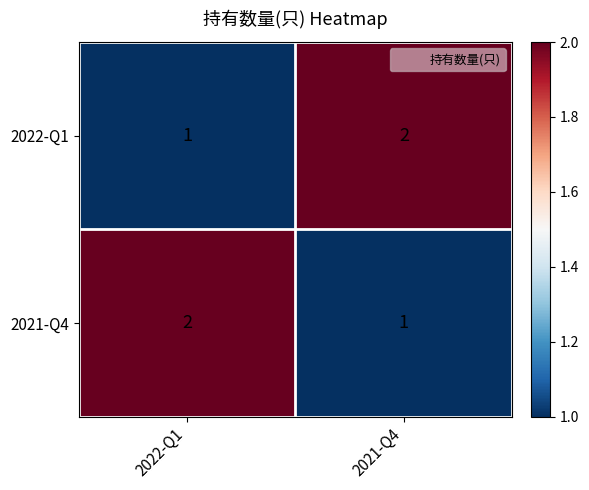

List the labels in order of 2022-Q1 value, largest first.

2021-Q4, 2022-Q1